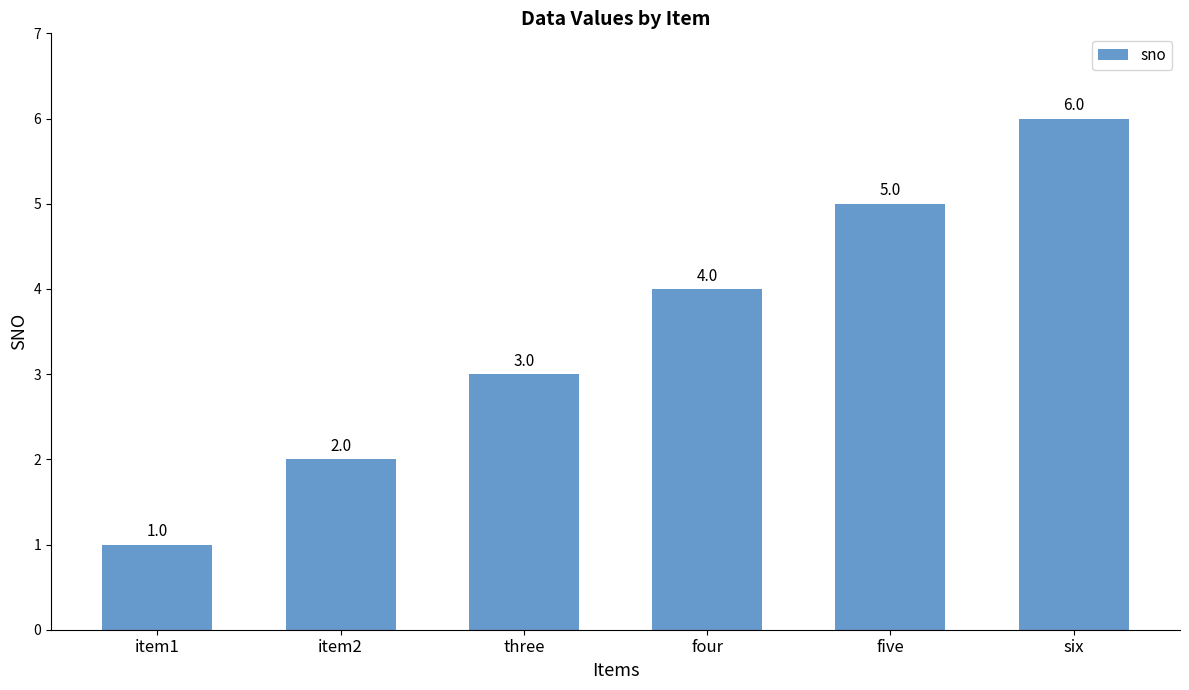

Which category has the lowest value across all series?

item1